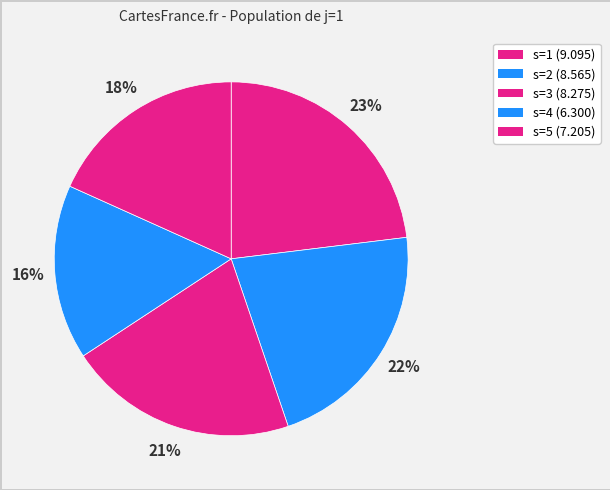

To the nearest percent, what percentage of the pie is s=5?

18%